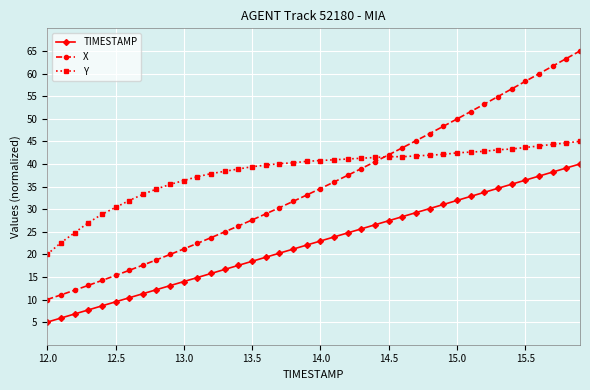

How many distinct data groups are displayed?

3